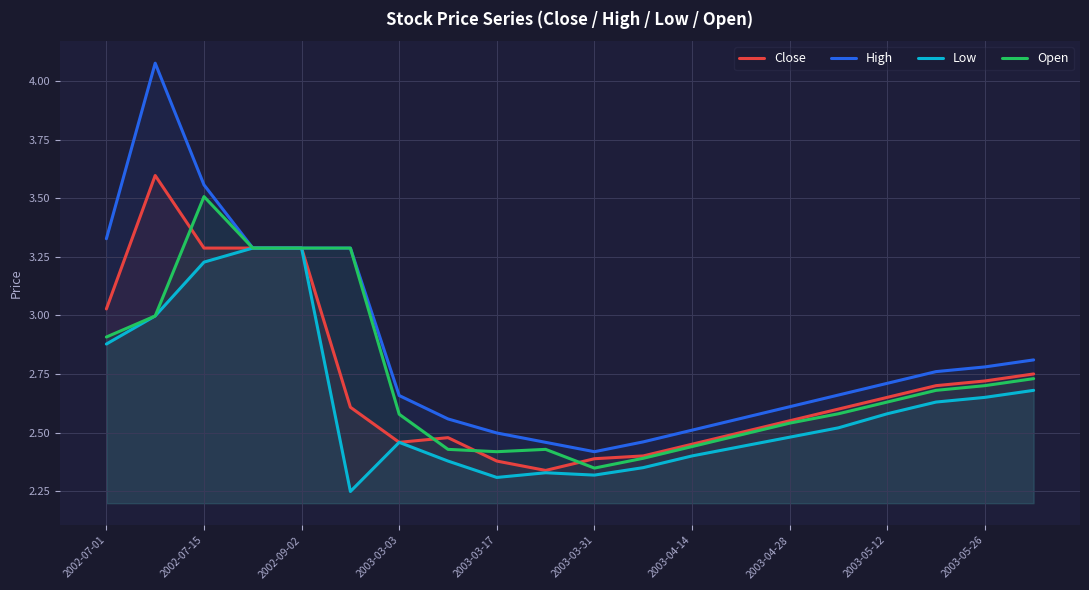

In Close, how many points are higher than both neighbors (excluding endpoints)?

2